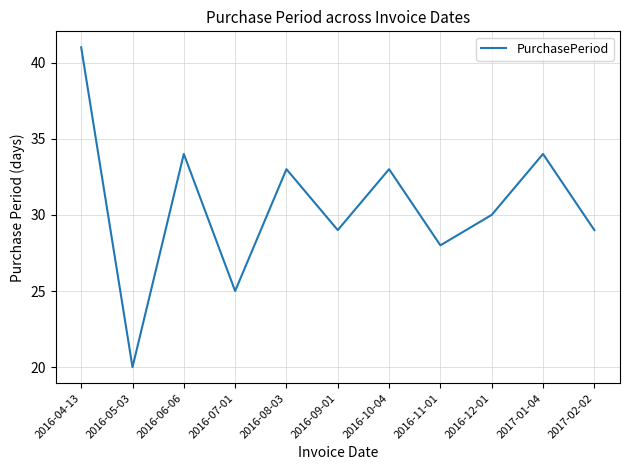

Reading right to left, transcribe all the data shown in this chart.

29	34	30	28	33	29	33	25	34	20	41